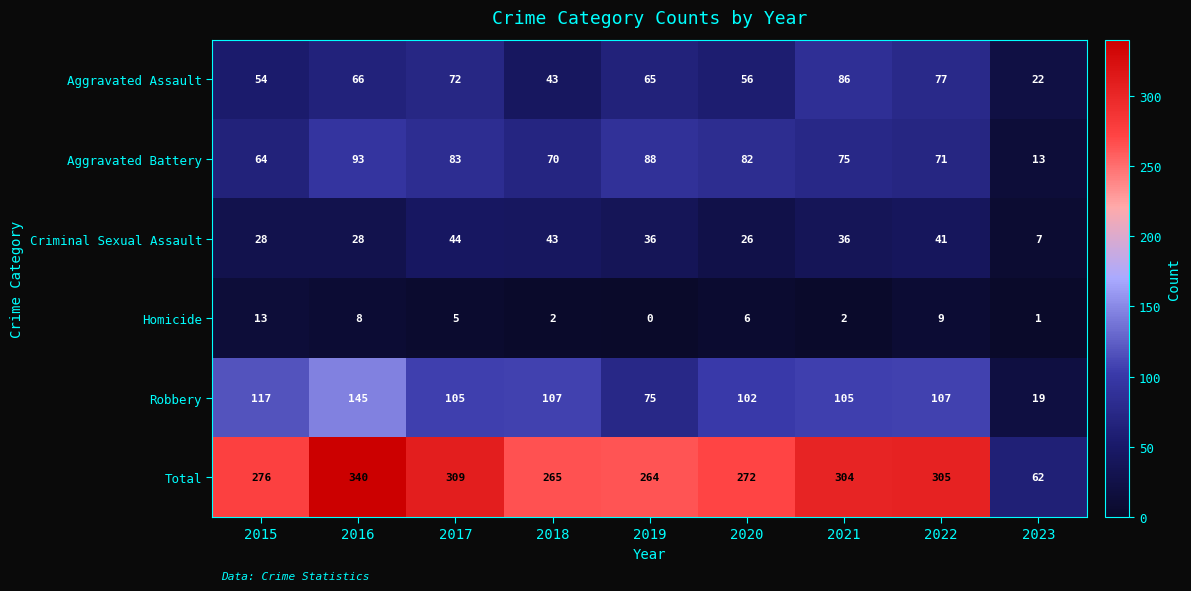

What is the sum of the Robbery values at 2020 and 2016?

247